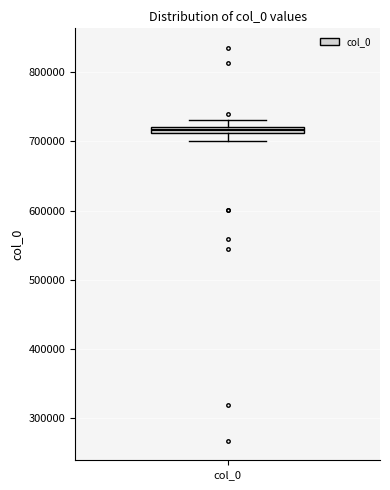

Where is the lower edge of the box for col_0 on the y-axis? The values are not printed on the chart, so give them approximately, as read against the axis.

710000